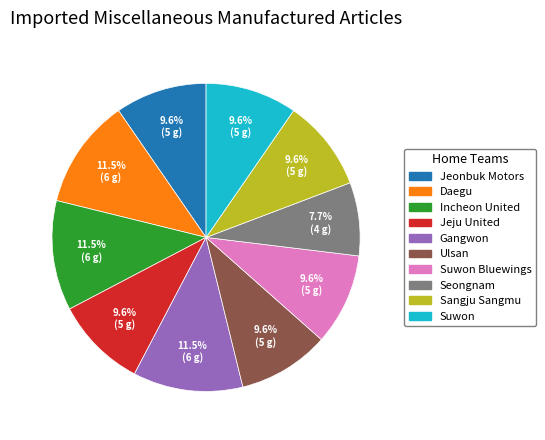

What is the smallest slice in the pie chart?

Seongnam